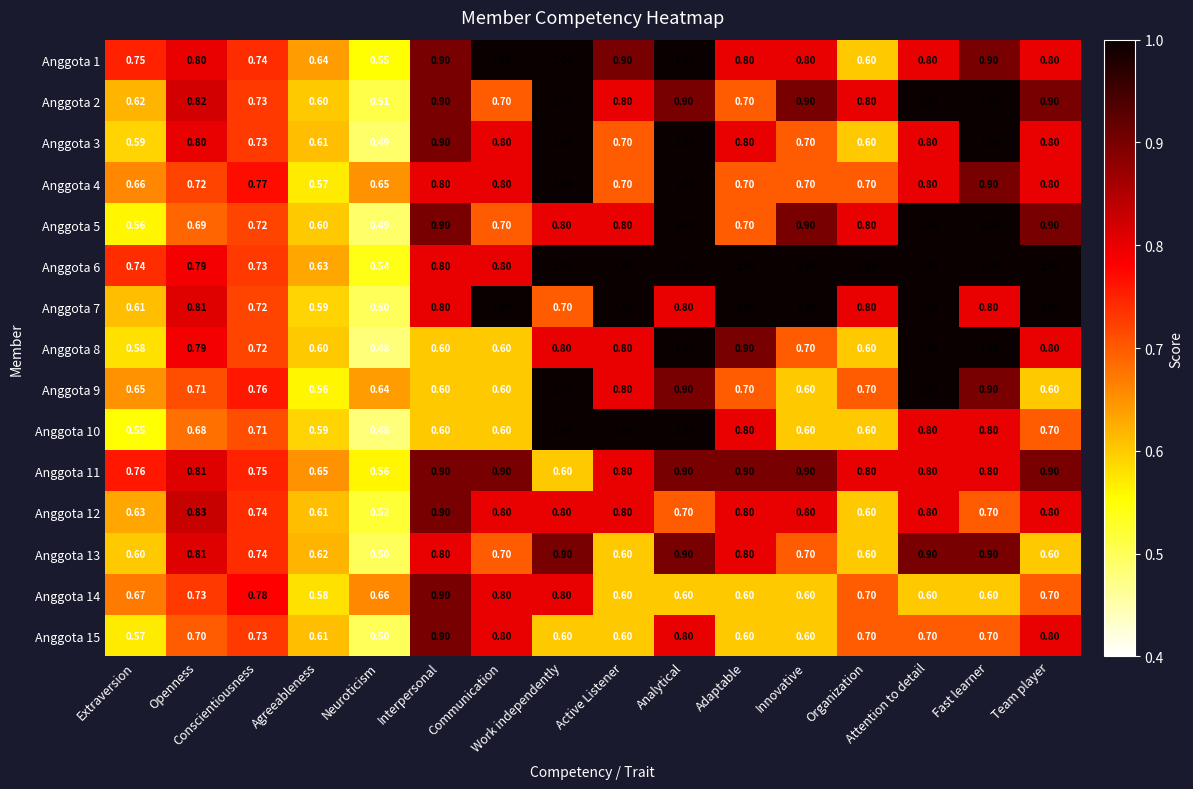

Between Interpersonal and Adaptable, which series saw the biggest shift?

Anggota 8